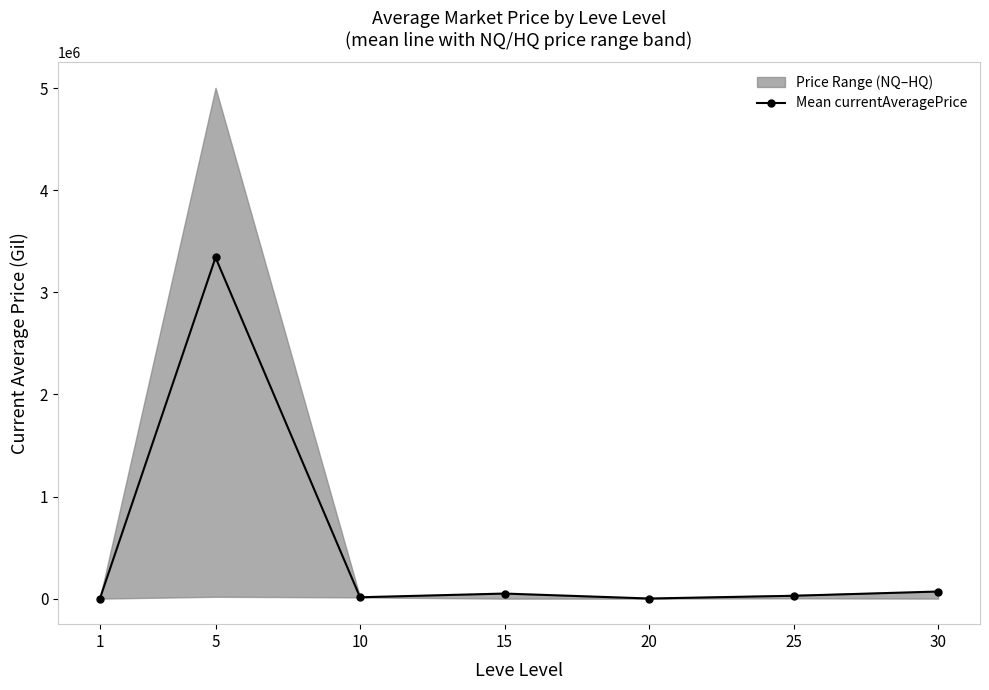

What is the difference between the values at 10 and 5?

3327595.1